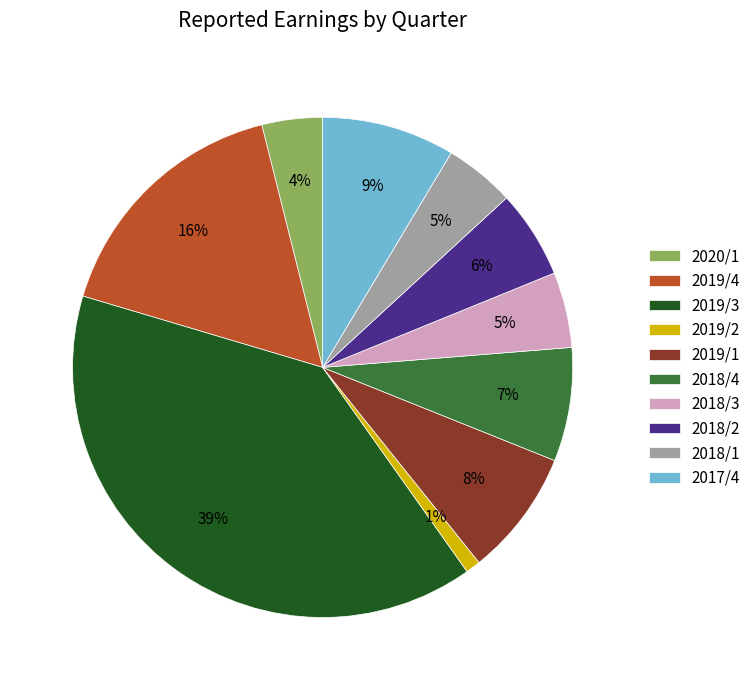

Between 2019/1 and 2020/1, which is larger?

2019/1